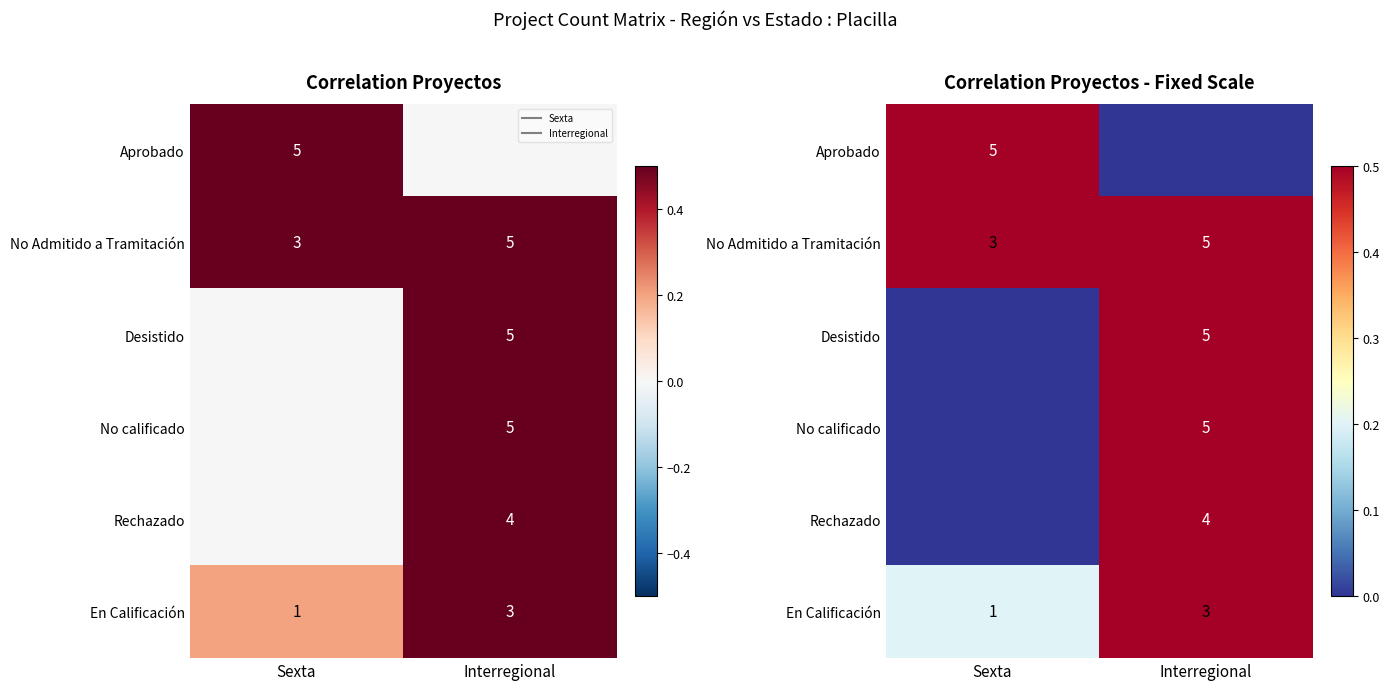

How many data points in Rechazado are above 0?

1